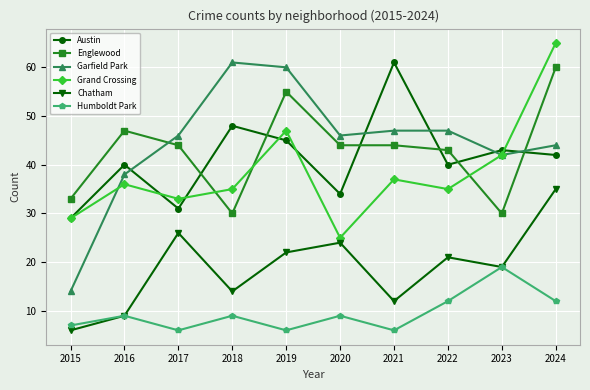

What is the difference between the maximum and minimum values in the Austin series?

32